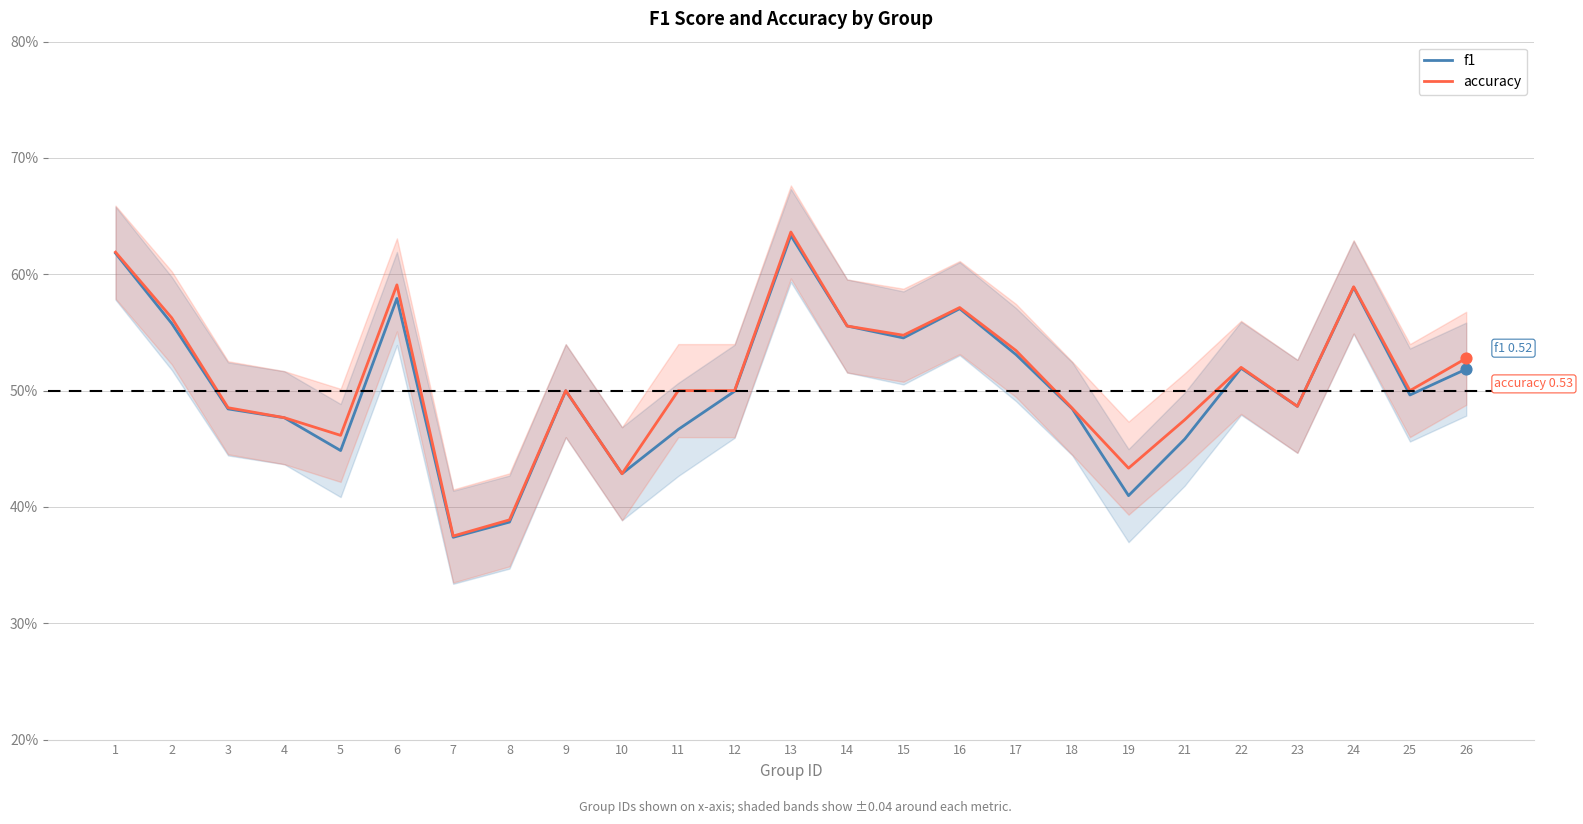

What are all the series names shown in the legend?

f1, accuracy